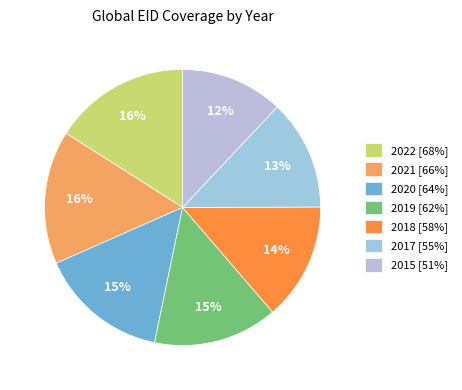

Count the number of slices in the pie.

7